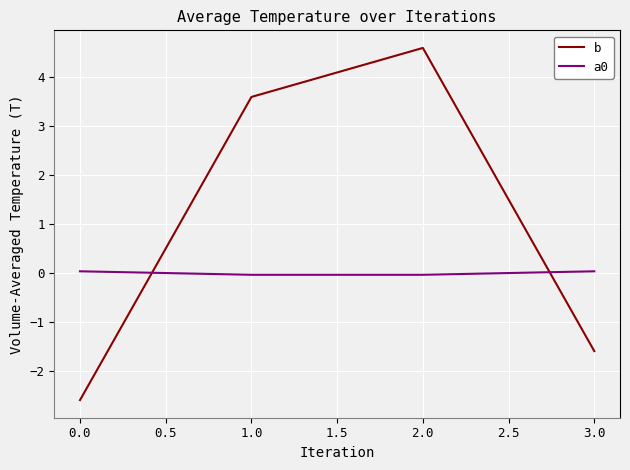

Is the value of b at 2.0 greater than the value of a0 at 0.0?

Yes